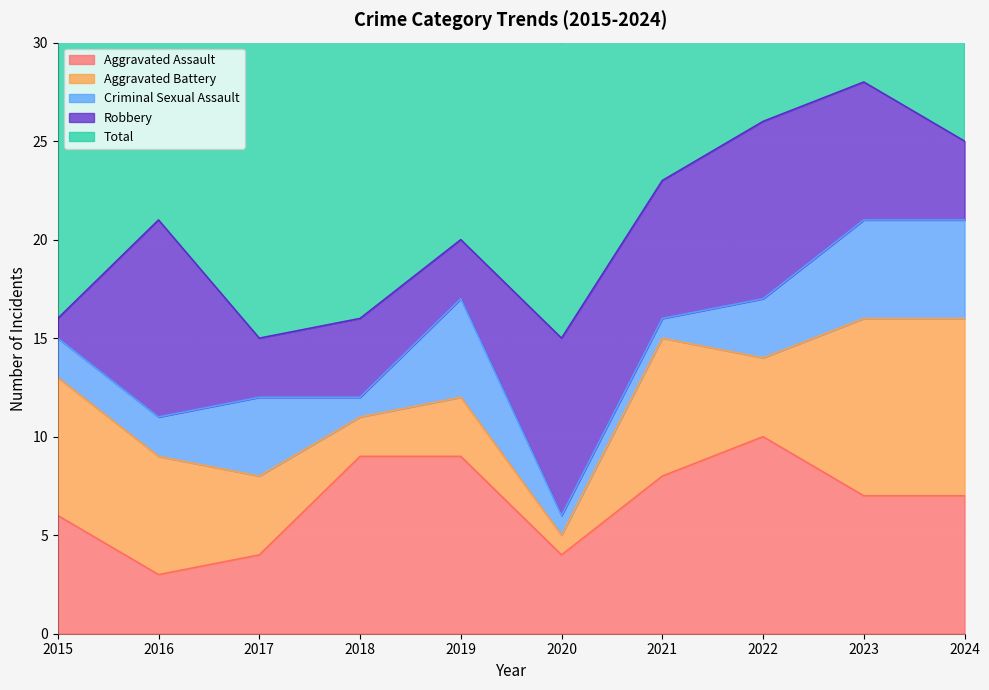

True or false: Aggravated Battery has more than 0 points higher than both neighbors.

True